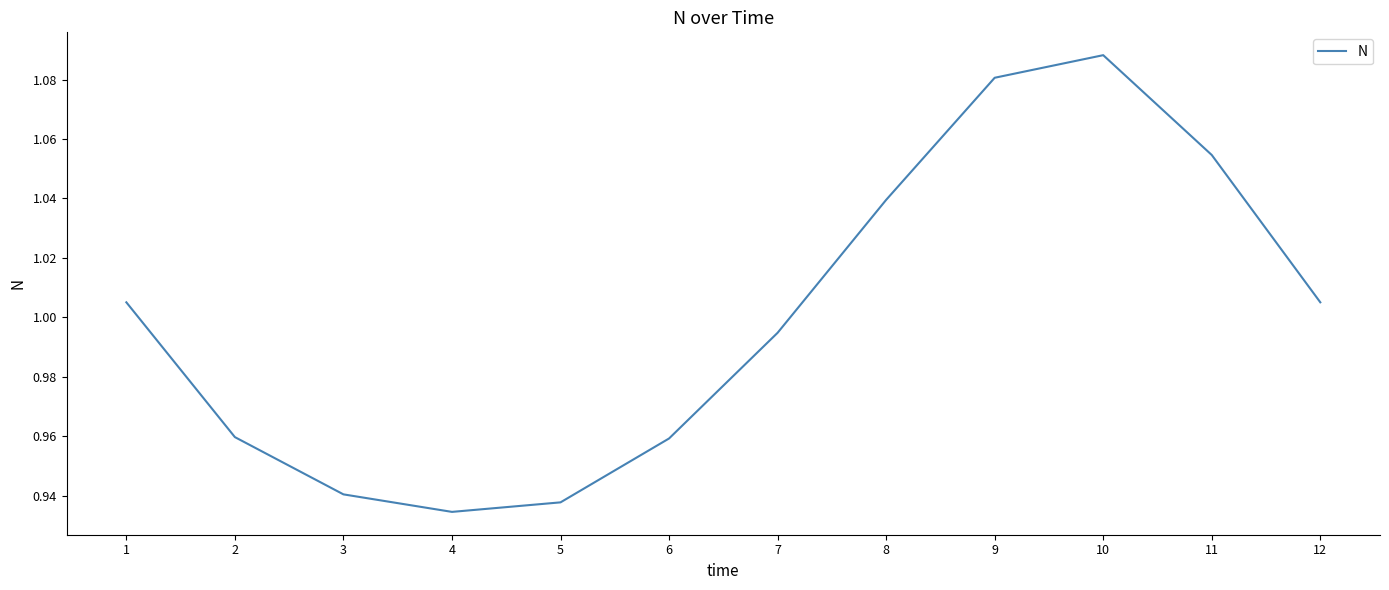

What is the change in value from 6 to 9?

+0.1